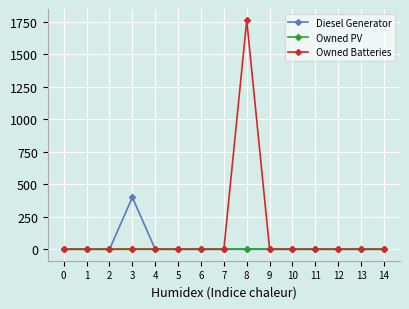

True or false: Diesel Generator has more than 0 points higher than both neighbors.

True